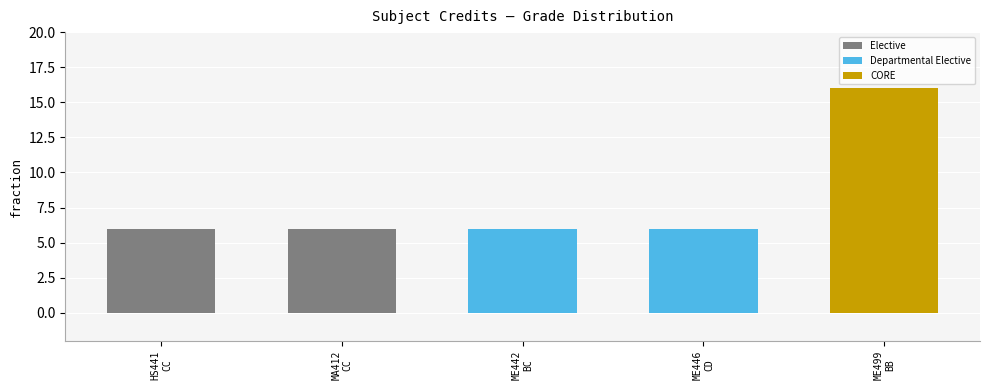

Approximately how many times larger is the value at CD compared to CC?

1.0